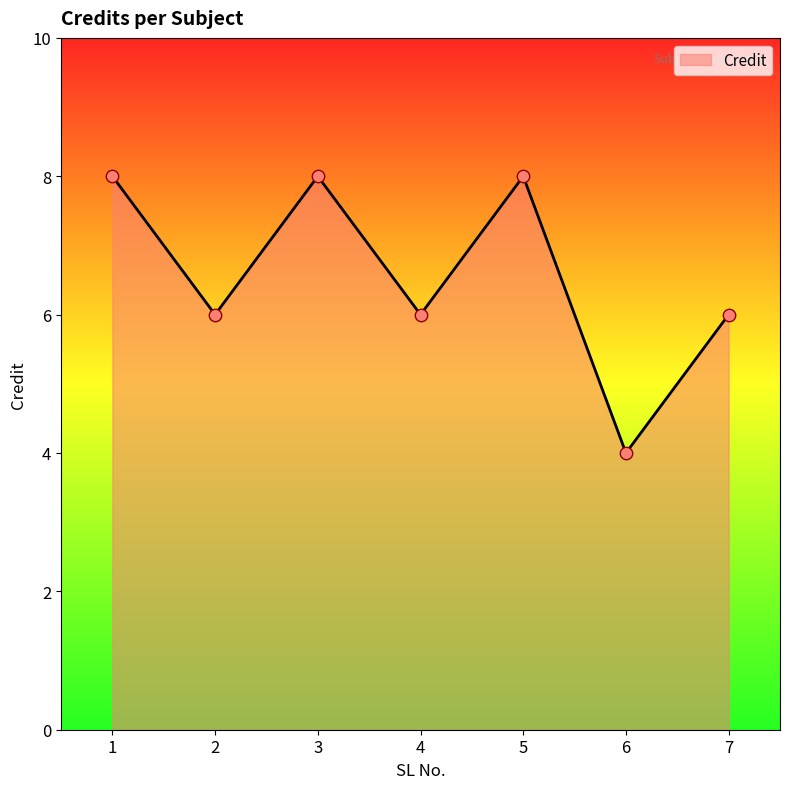

What is the change in value from 2 to 6?

-2